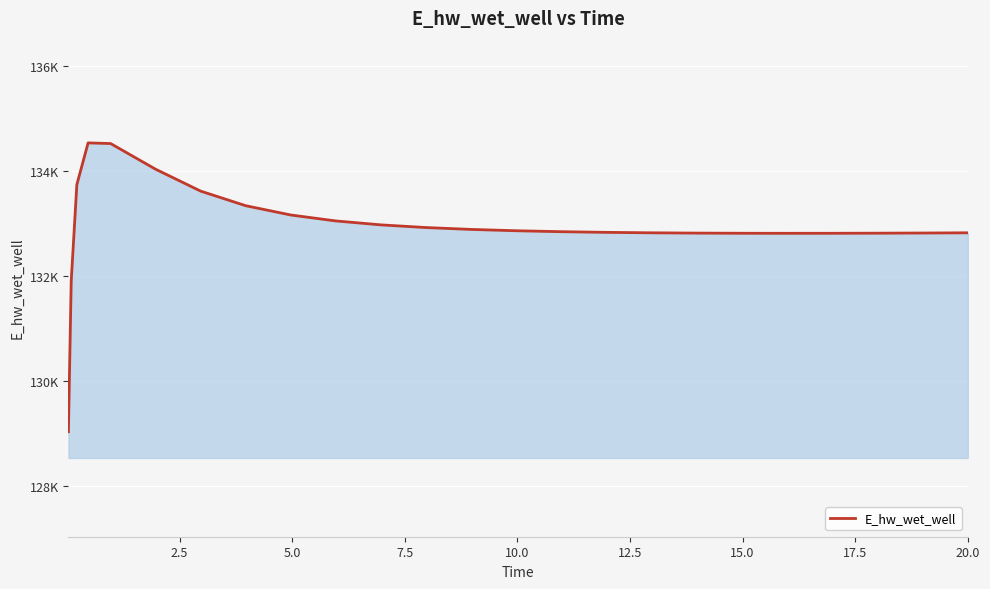

Does the chart display data point markers on the line(s)?

No